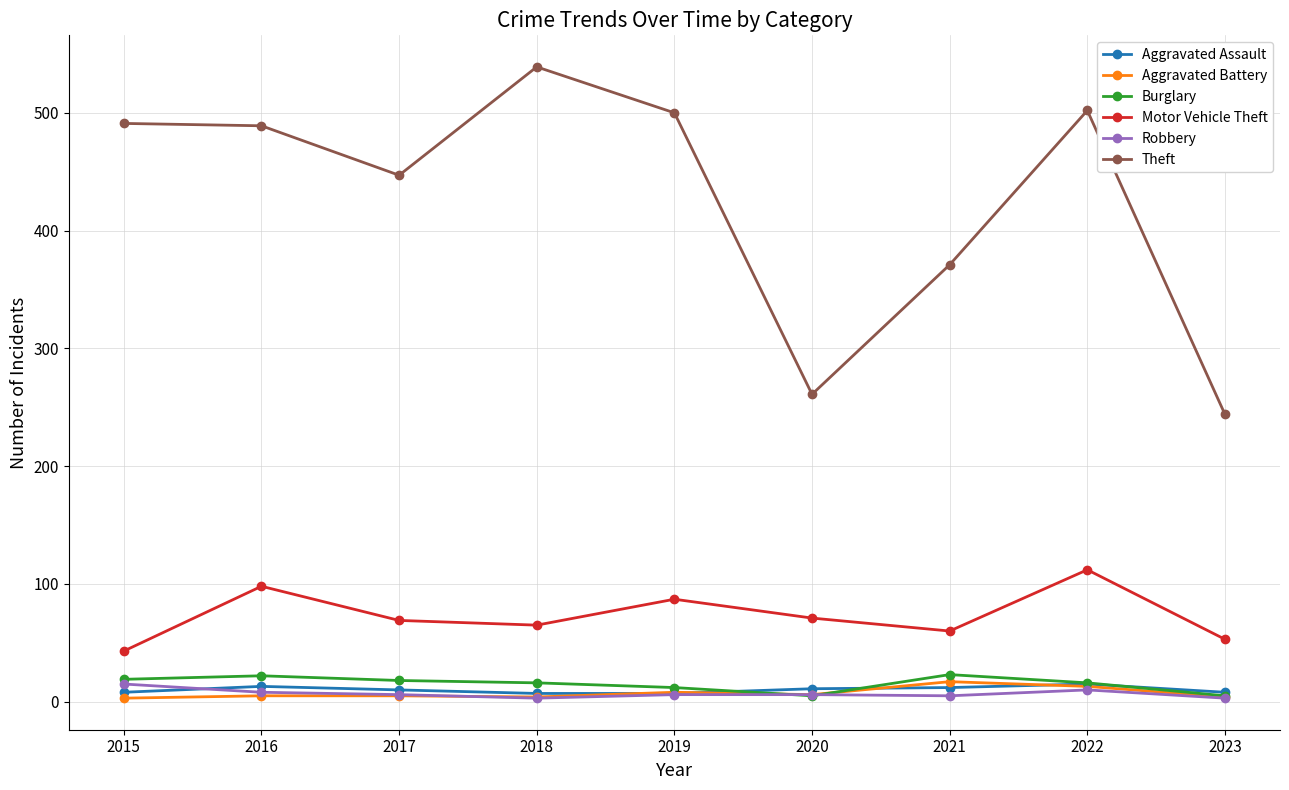

What are all the series names shown in the legend?

Aggravated Assault, Aggravated Battery, Burglary, Motor Vehicle Theft, Robbery, Theft